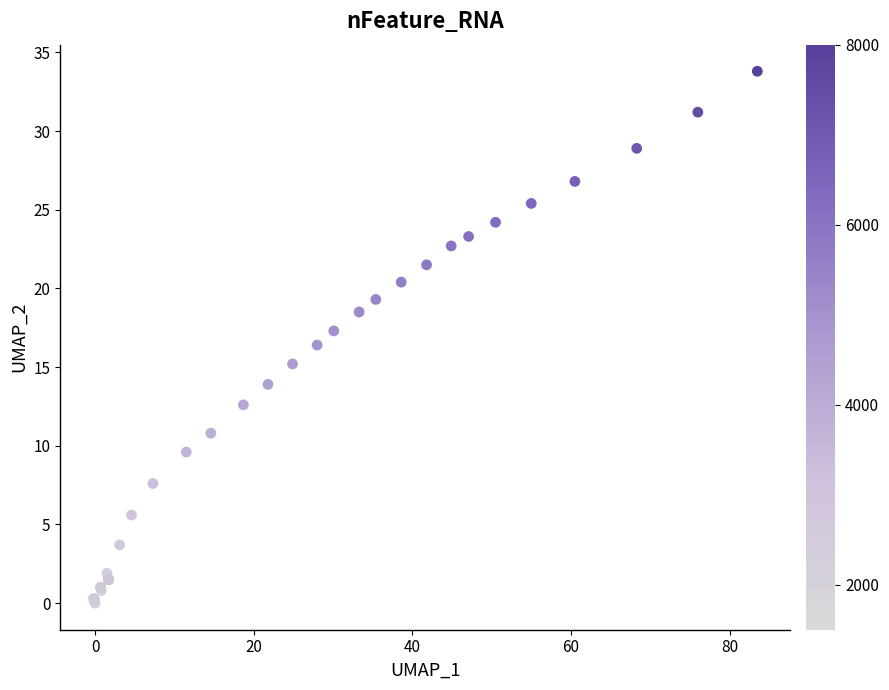

What Y value in the scatter plot is closest to 16?

16.4